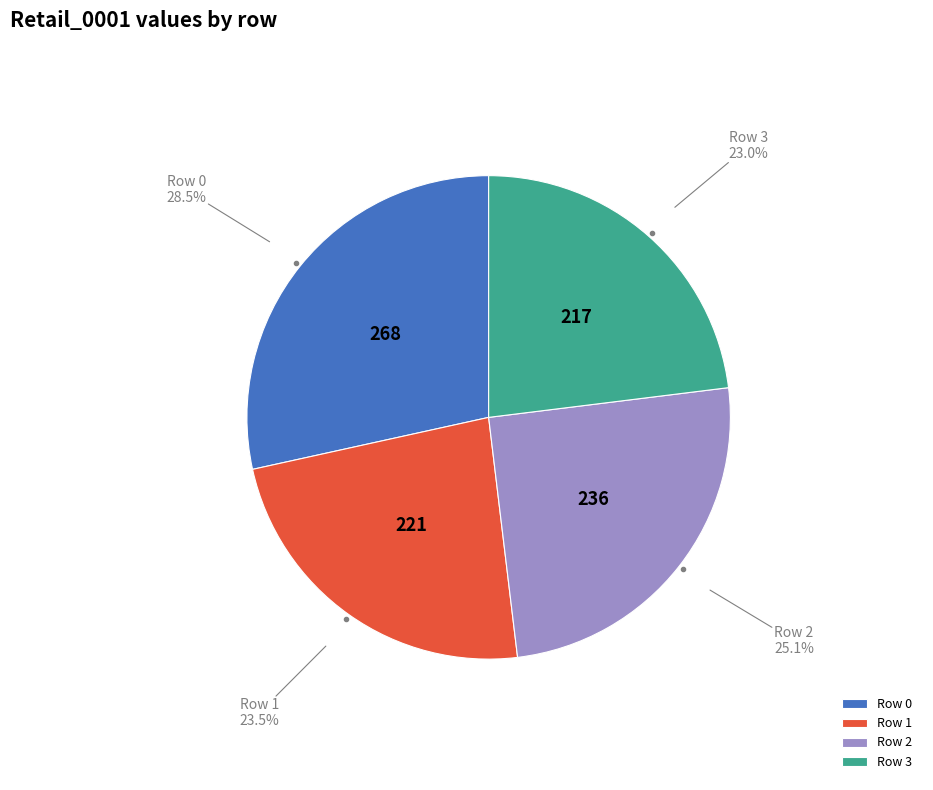

Approximately how many times larger is the value at Row 0 compared to Row 3?

1.2